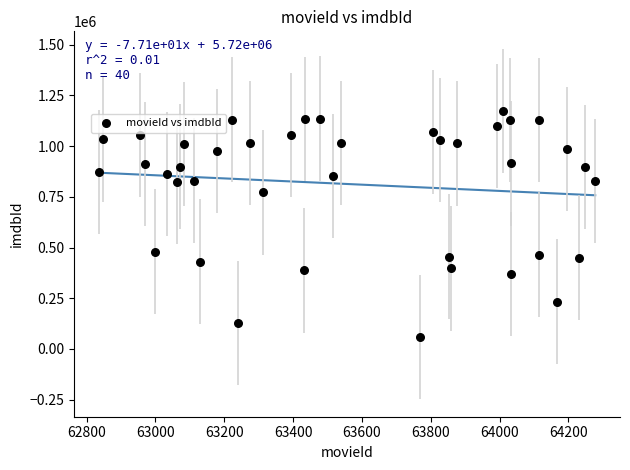

What is the range of X values (max minus min)?

1442